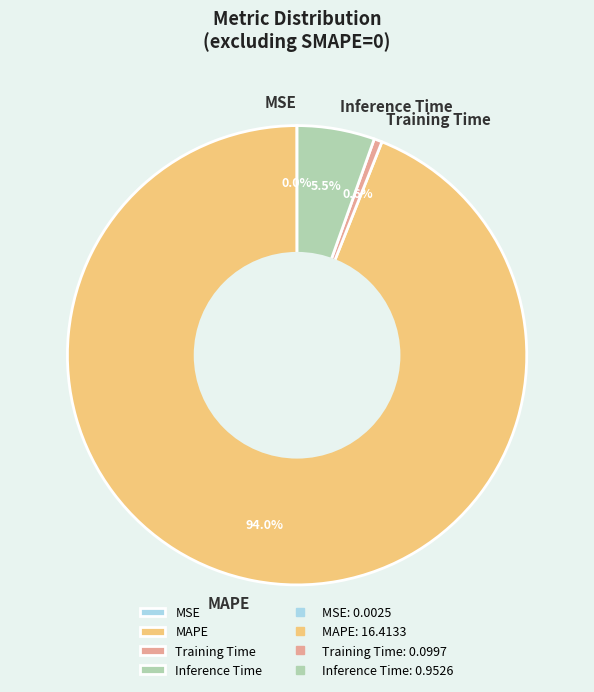

Combined, do MAPE and Training Time account for over 50%?

Yes